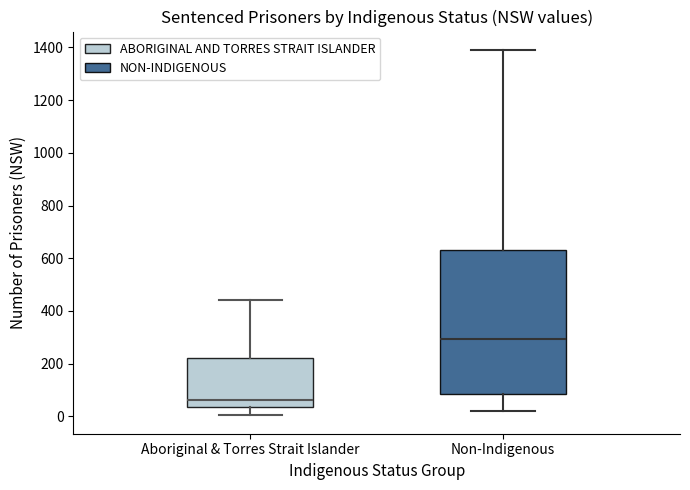

Comparing the boxes themselves (not the whiskers), which one is the tallest?

Non-Indigenous